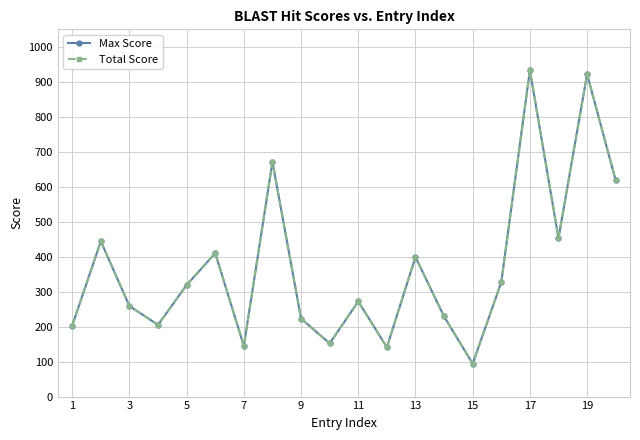

Is this an area chart (filled region under the line)?

No